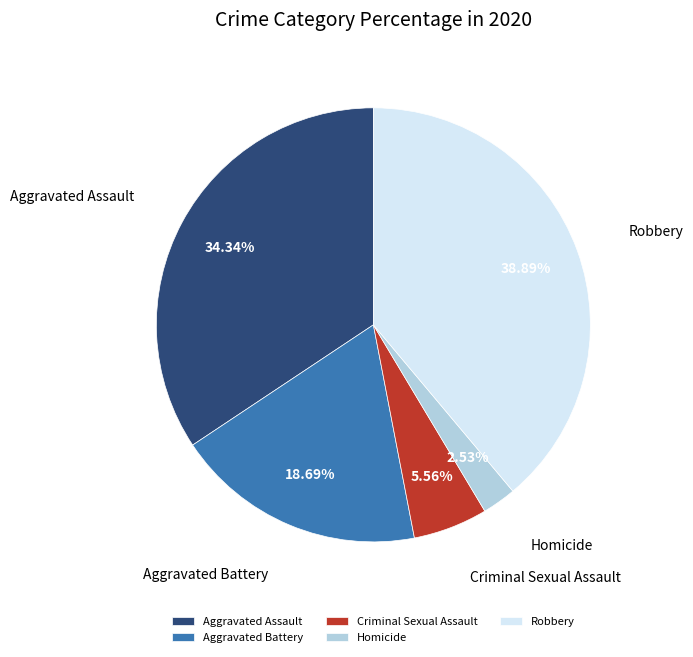

Is there any slice that represents more than half of the pie?

No